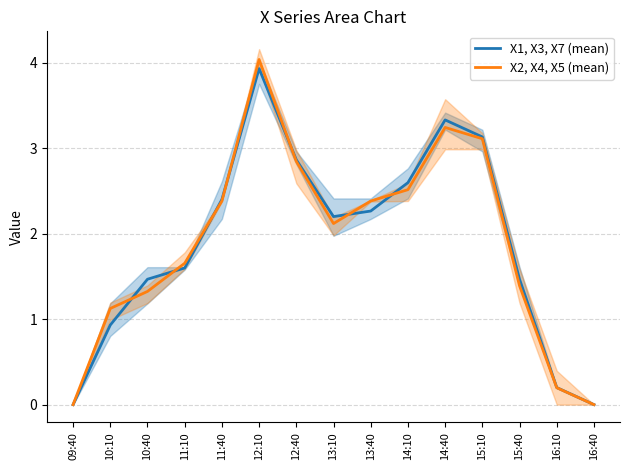

What is the value of the X1, X3, X7 (mean) point at the 10th from the left?

2.6